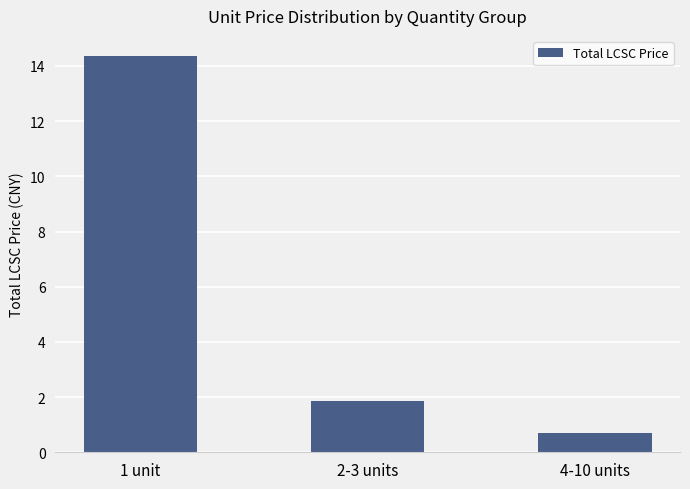

Which label corresponds to the largest value in the chart?

1 unit